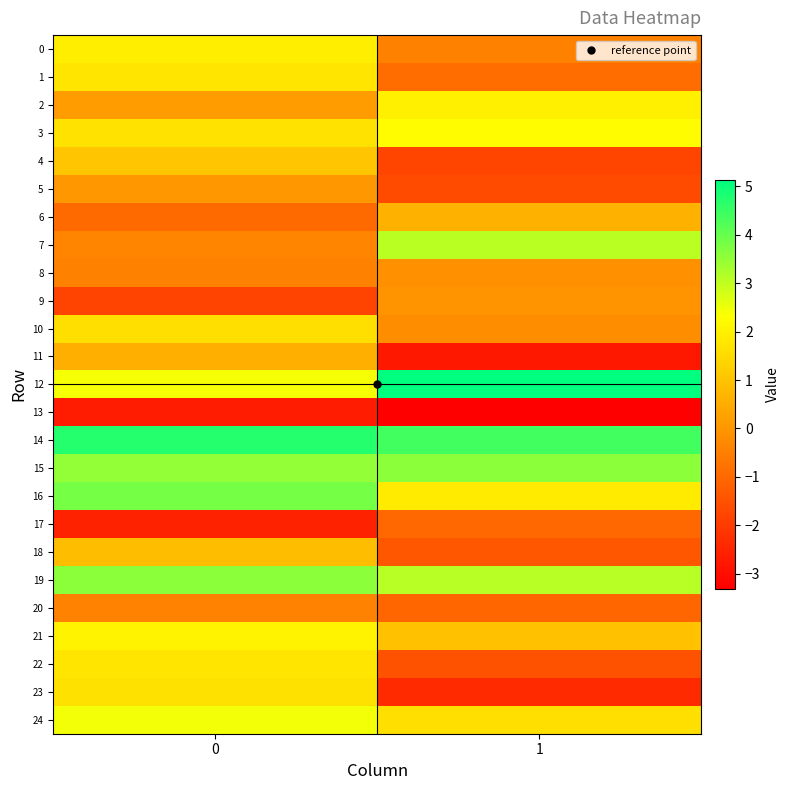

Reading right to left, transcribe all the data shown in this chart.

0: 1=-0.4	0=2.0
1: 1=-0.9	0=1.8
2: 1=2.0	0=0.2
3: 1=2.2	0=1.7
4: 1=-1.8	0=1.1
5: 1=-1.6	0=0.0
6: 1=0.6	0=-1.0
7: 1=3.1	0=-0.4
8: 1=-0.1	0=-0.5
9: 1=-0.1	0=-1.8
10: 1=-0.2	0=1.6
11: 1=-2.8	0=0.6
12: 1=5.1	0=2.4
13: 1=-3.3	0=-2.7
14: 1=4.4	0=4.7
15: 1=3.6	0=3.5
16: 1=1.9	0=3.8
17: 1=-1.0	0=-2.5
18: 1=-1.4	0=0.8
19: 1=3.1	0=3.6
20: 1=-1.1	0=-0.4
21: 1=1.0	0=2.0
22: 1=-1.5	0=1.7
23: 1=-2.4	0=1.7
24: 1=1.6	0=2.4